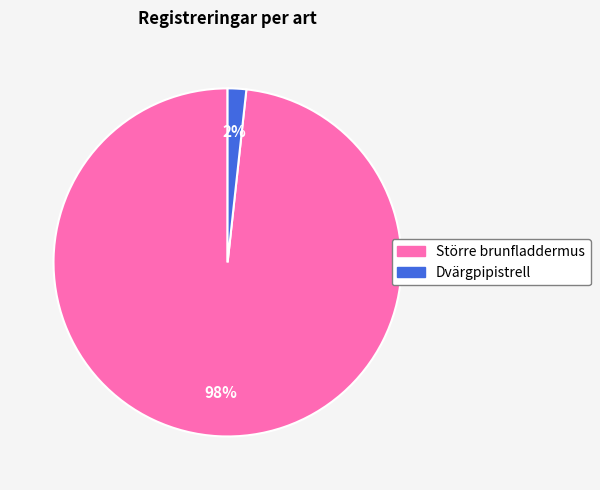

What is the largest slice in the pie chart?

Större brunfladdermus